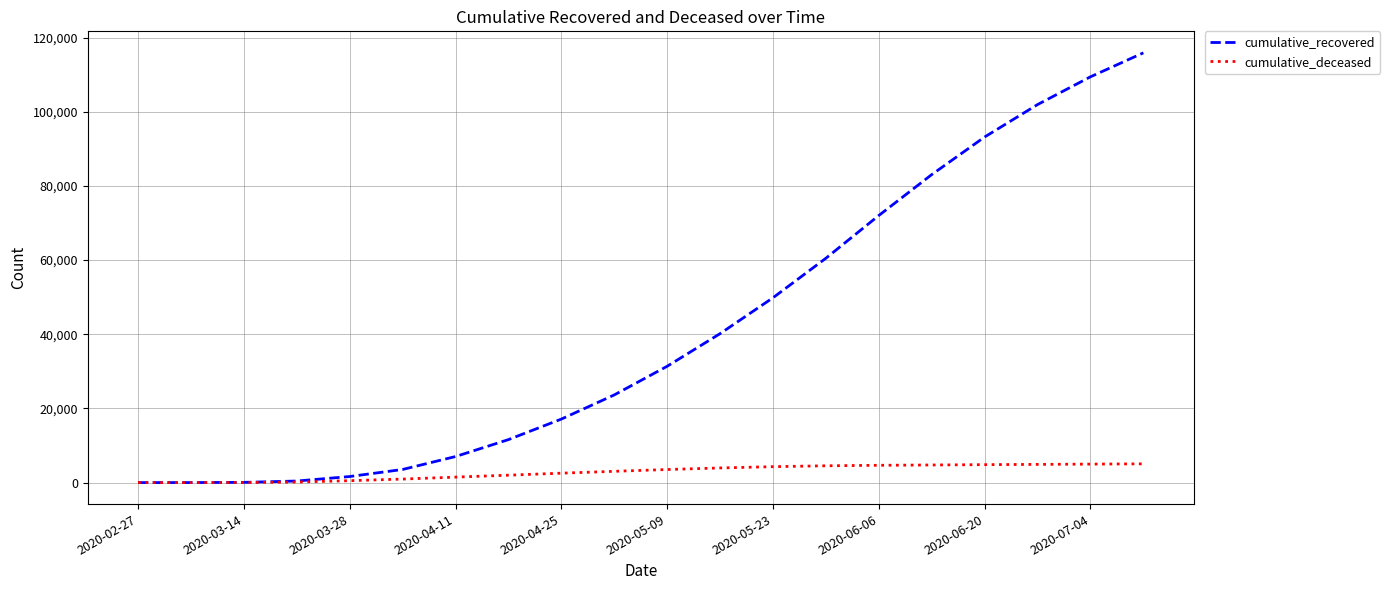

Which series has the widest spread of values?

cumulative_recovered